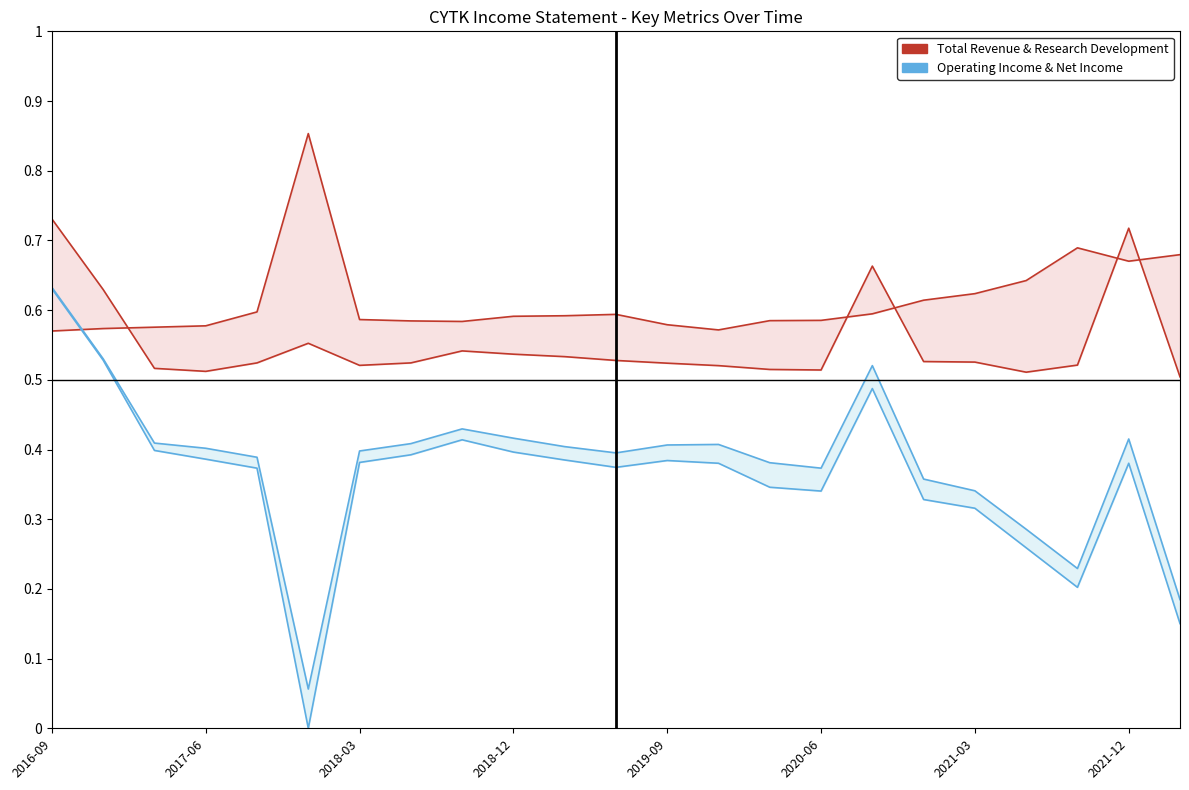

True or false: Operating Income & Net Income and Total Revenue & Research Development intersect in this chart.

False